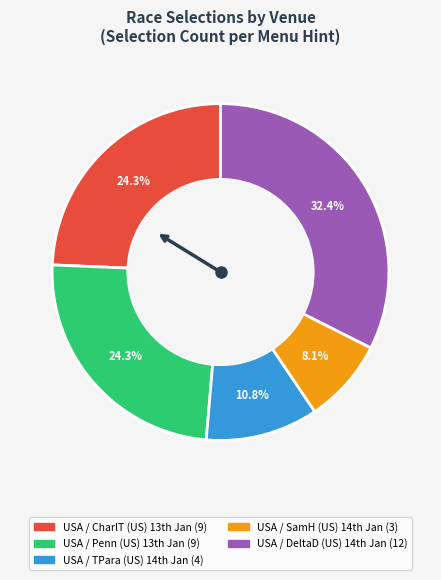

How many slices are in this pie chart?

5